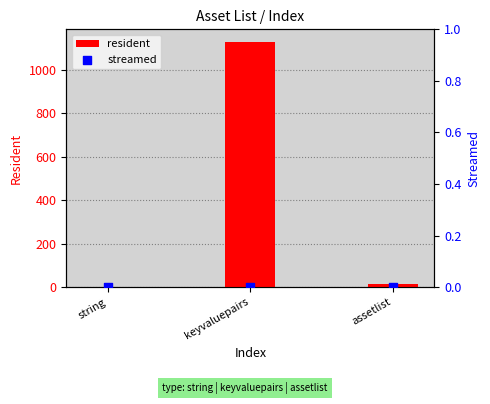

Which series has the widest spread of Y values?

resident